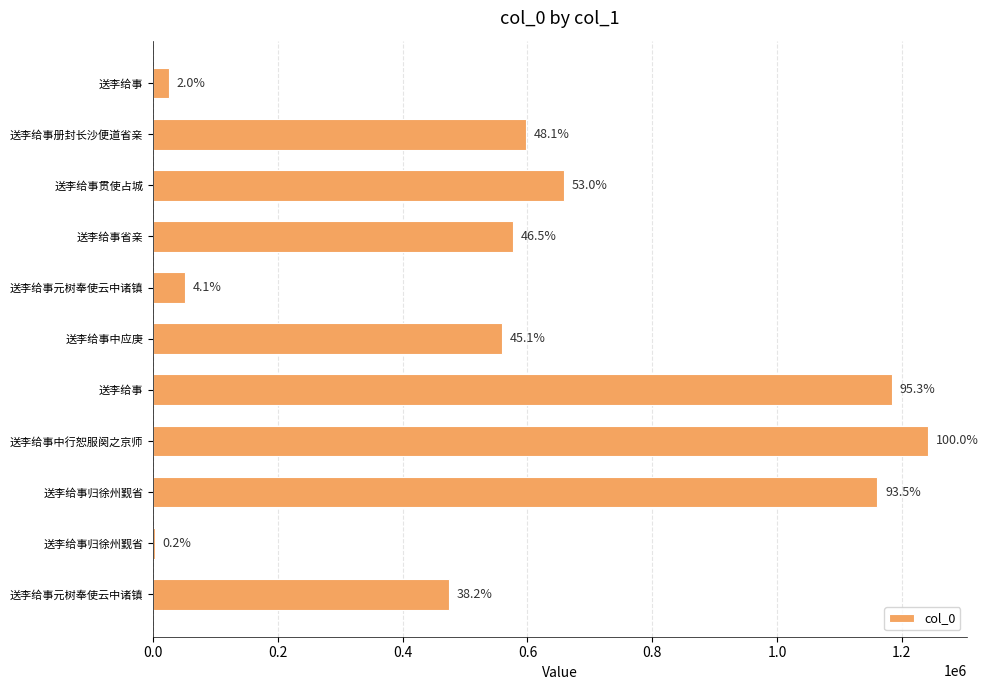

Are the bars horizontal?

Yes